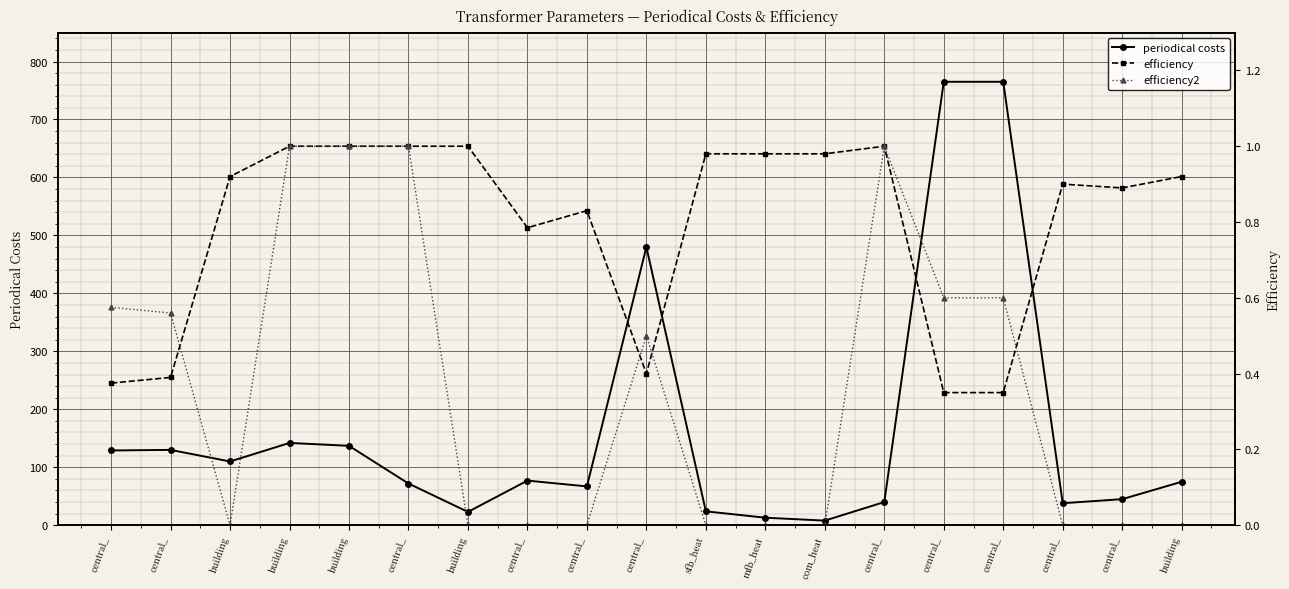

Is this an area chart (filled region under the line)?

No